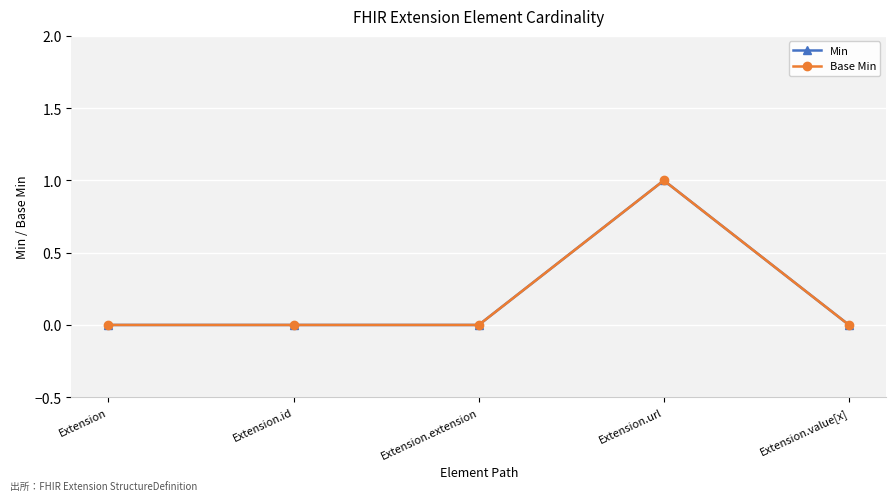

How many Base Min values are between 0 and 1?

5